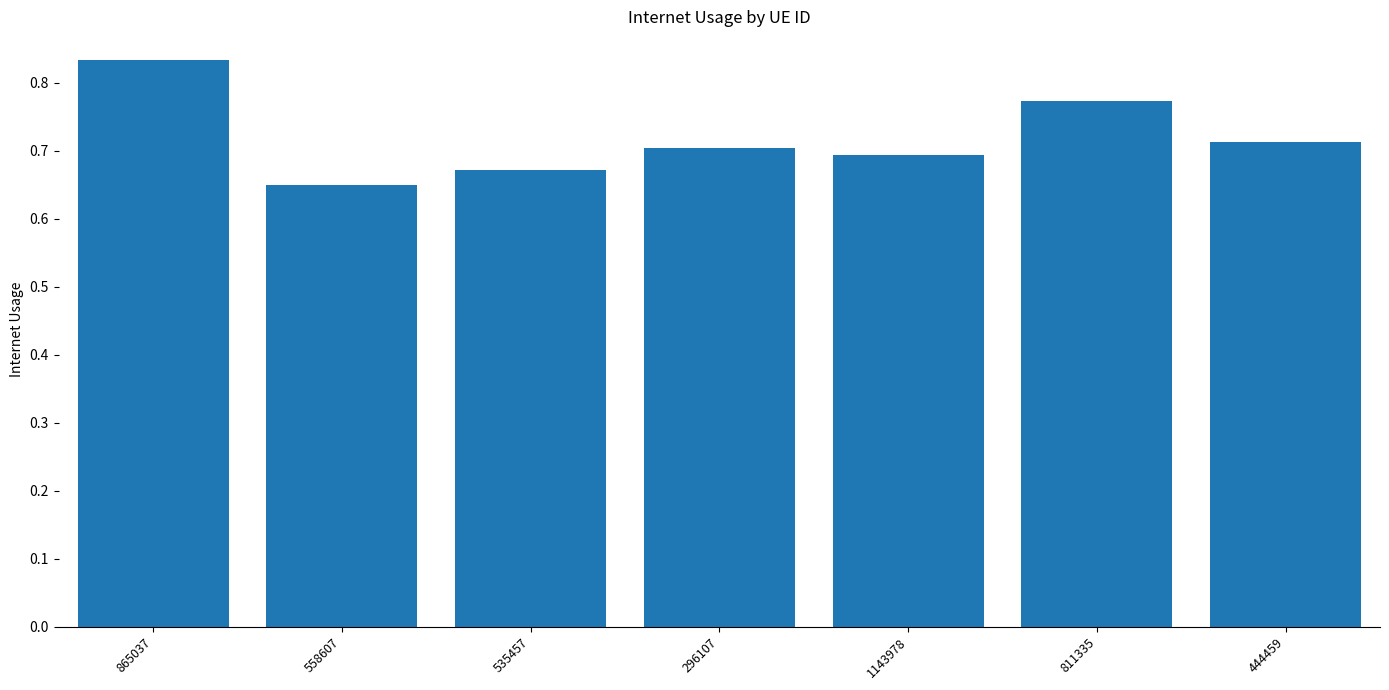

Rank the categories by value from lowest to highest.

558607, 535457, 1143978, 296107, 444459, 811335, 865037